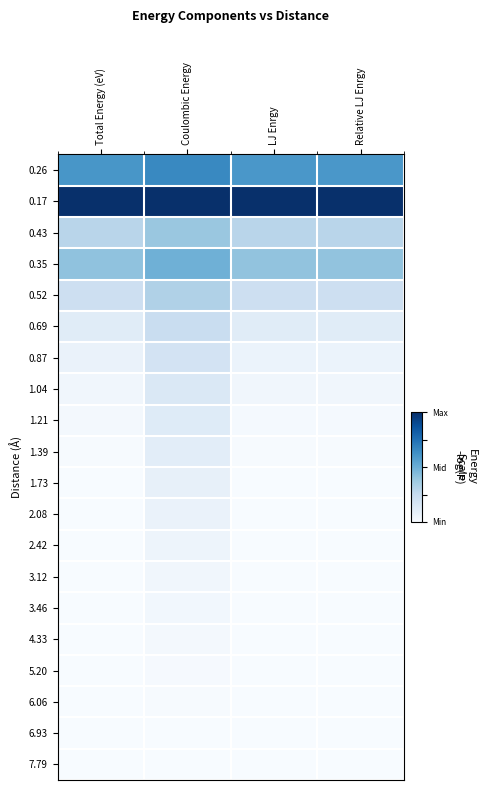

Which has a higher value, Coulombic Energy or LJ Enrgy?

Coulombic Energy